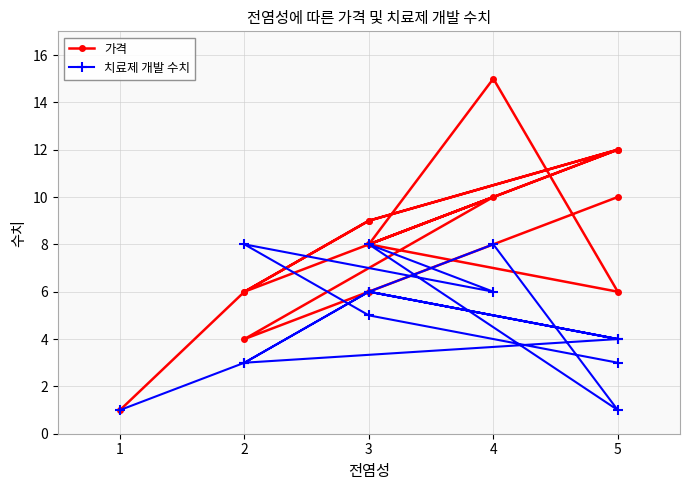

At which label does 가격 first exceed 8?

3